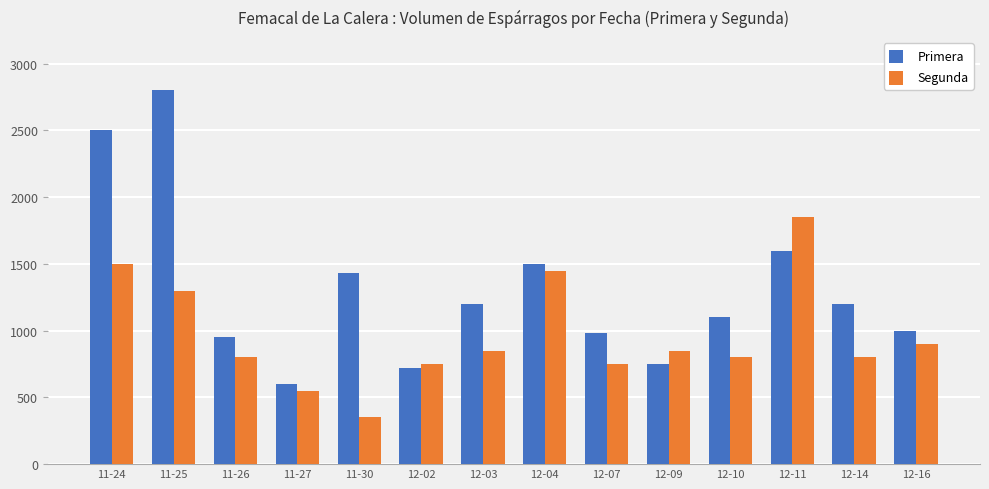

What position from the left is 11-24?

1